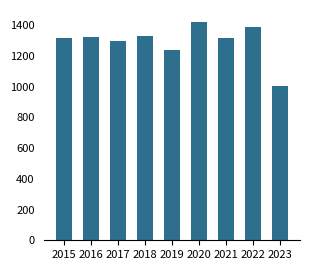

Between 2021 and 2019, which is larger?

2021